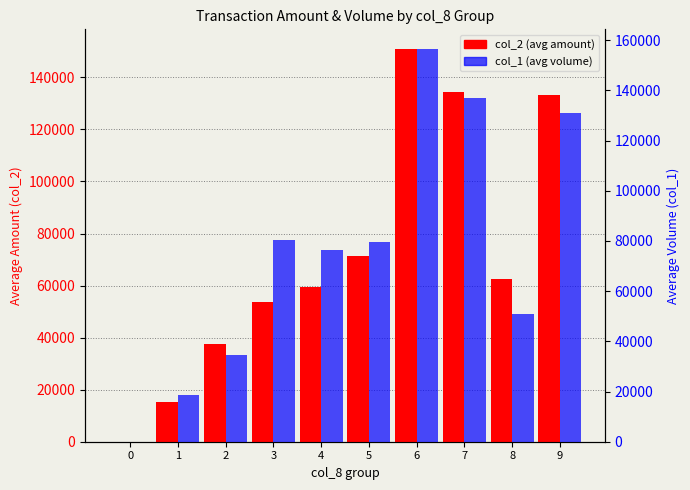

Is it true that col_2 (avg amount) equals 86690.0 at 4?

False